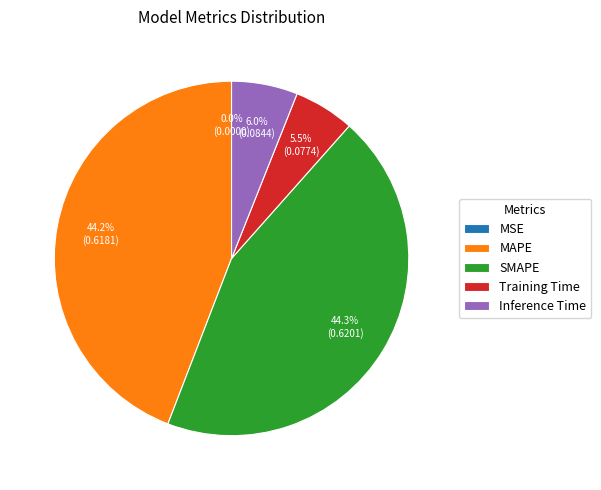

Is it true that SMAPE is 44% of the pie?

True